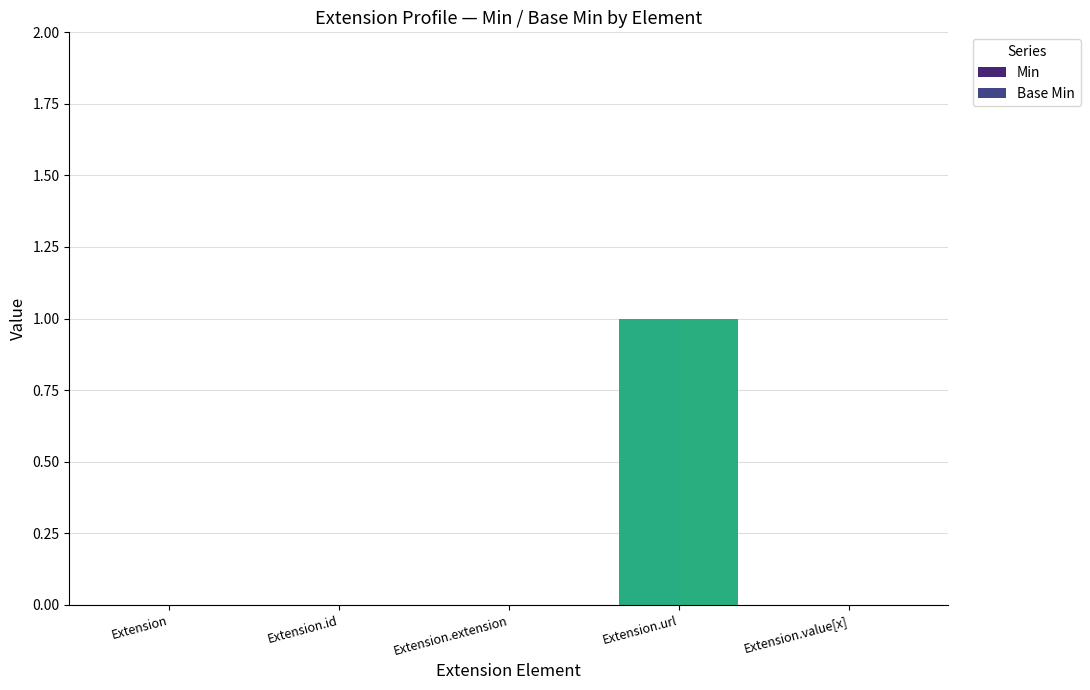

How many series are shown in this chart?

2